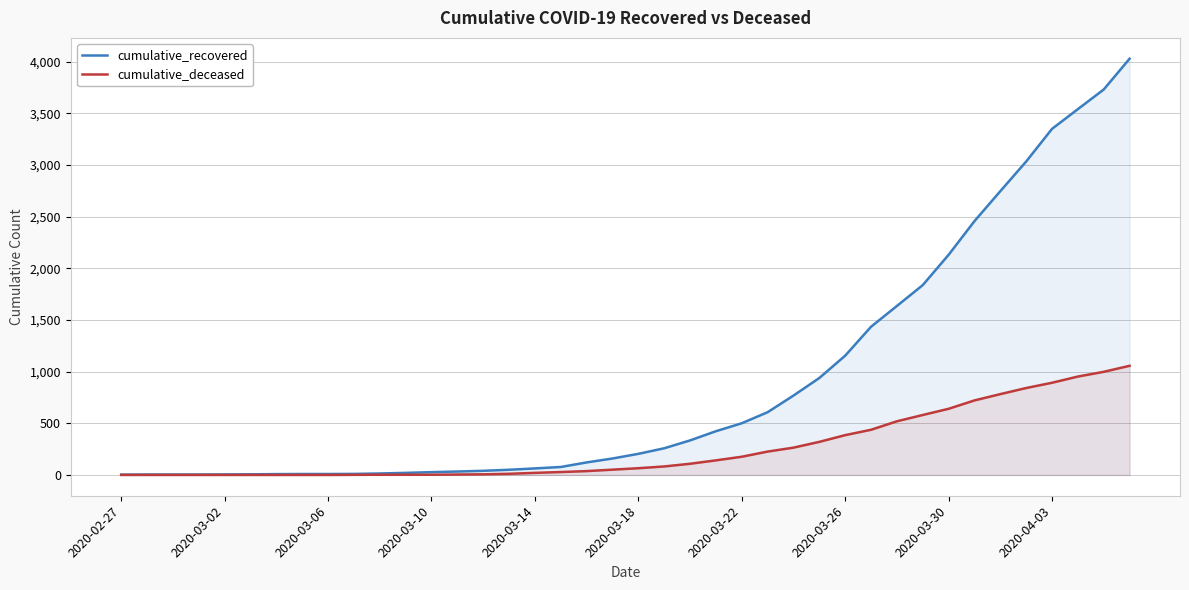

List the series in order of their peak value, lowest first.

cumulative_deceased, cumulative_recovered